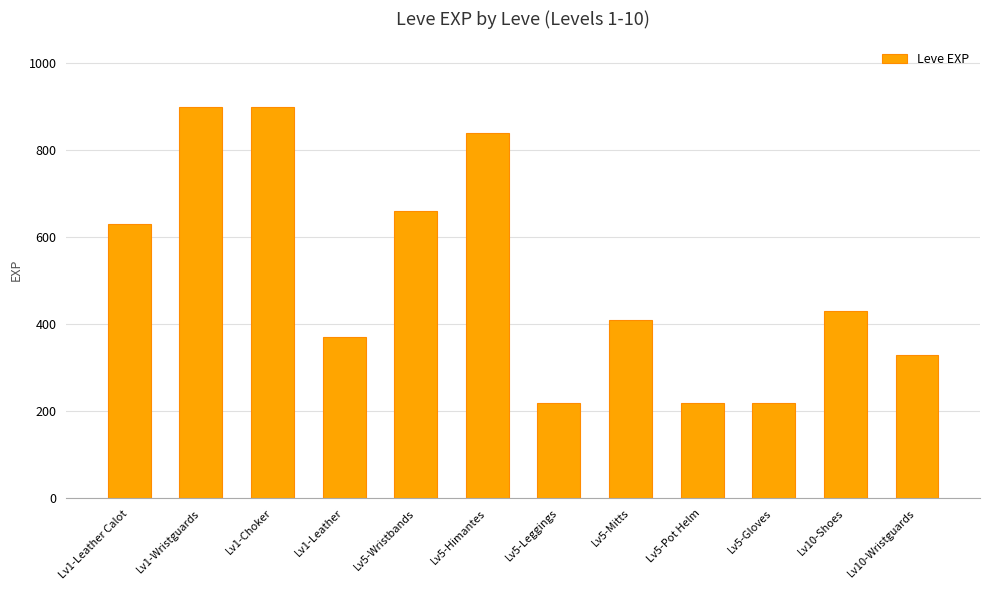

What is the change in value from Lv5-Gloves to Lv10-Wristguards?

+110